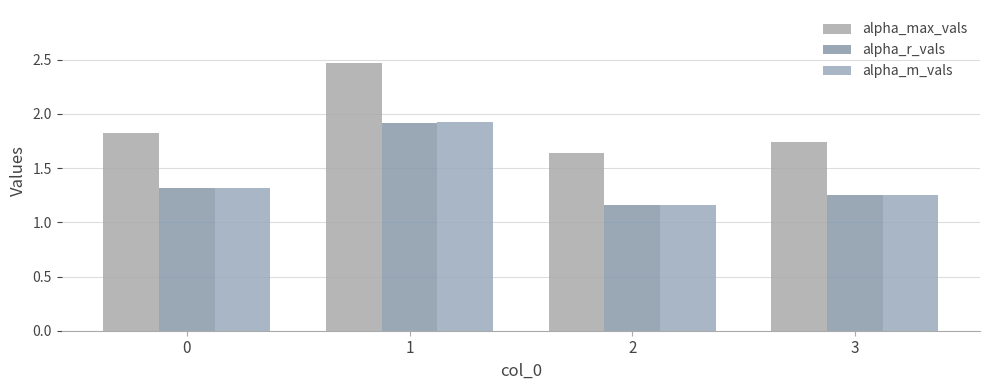

Is the value of alpha_m_vals at 0 greater than the value of alpha_max_vals at 0?

No